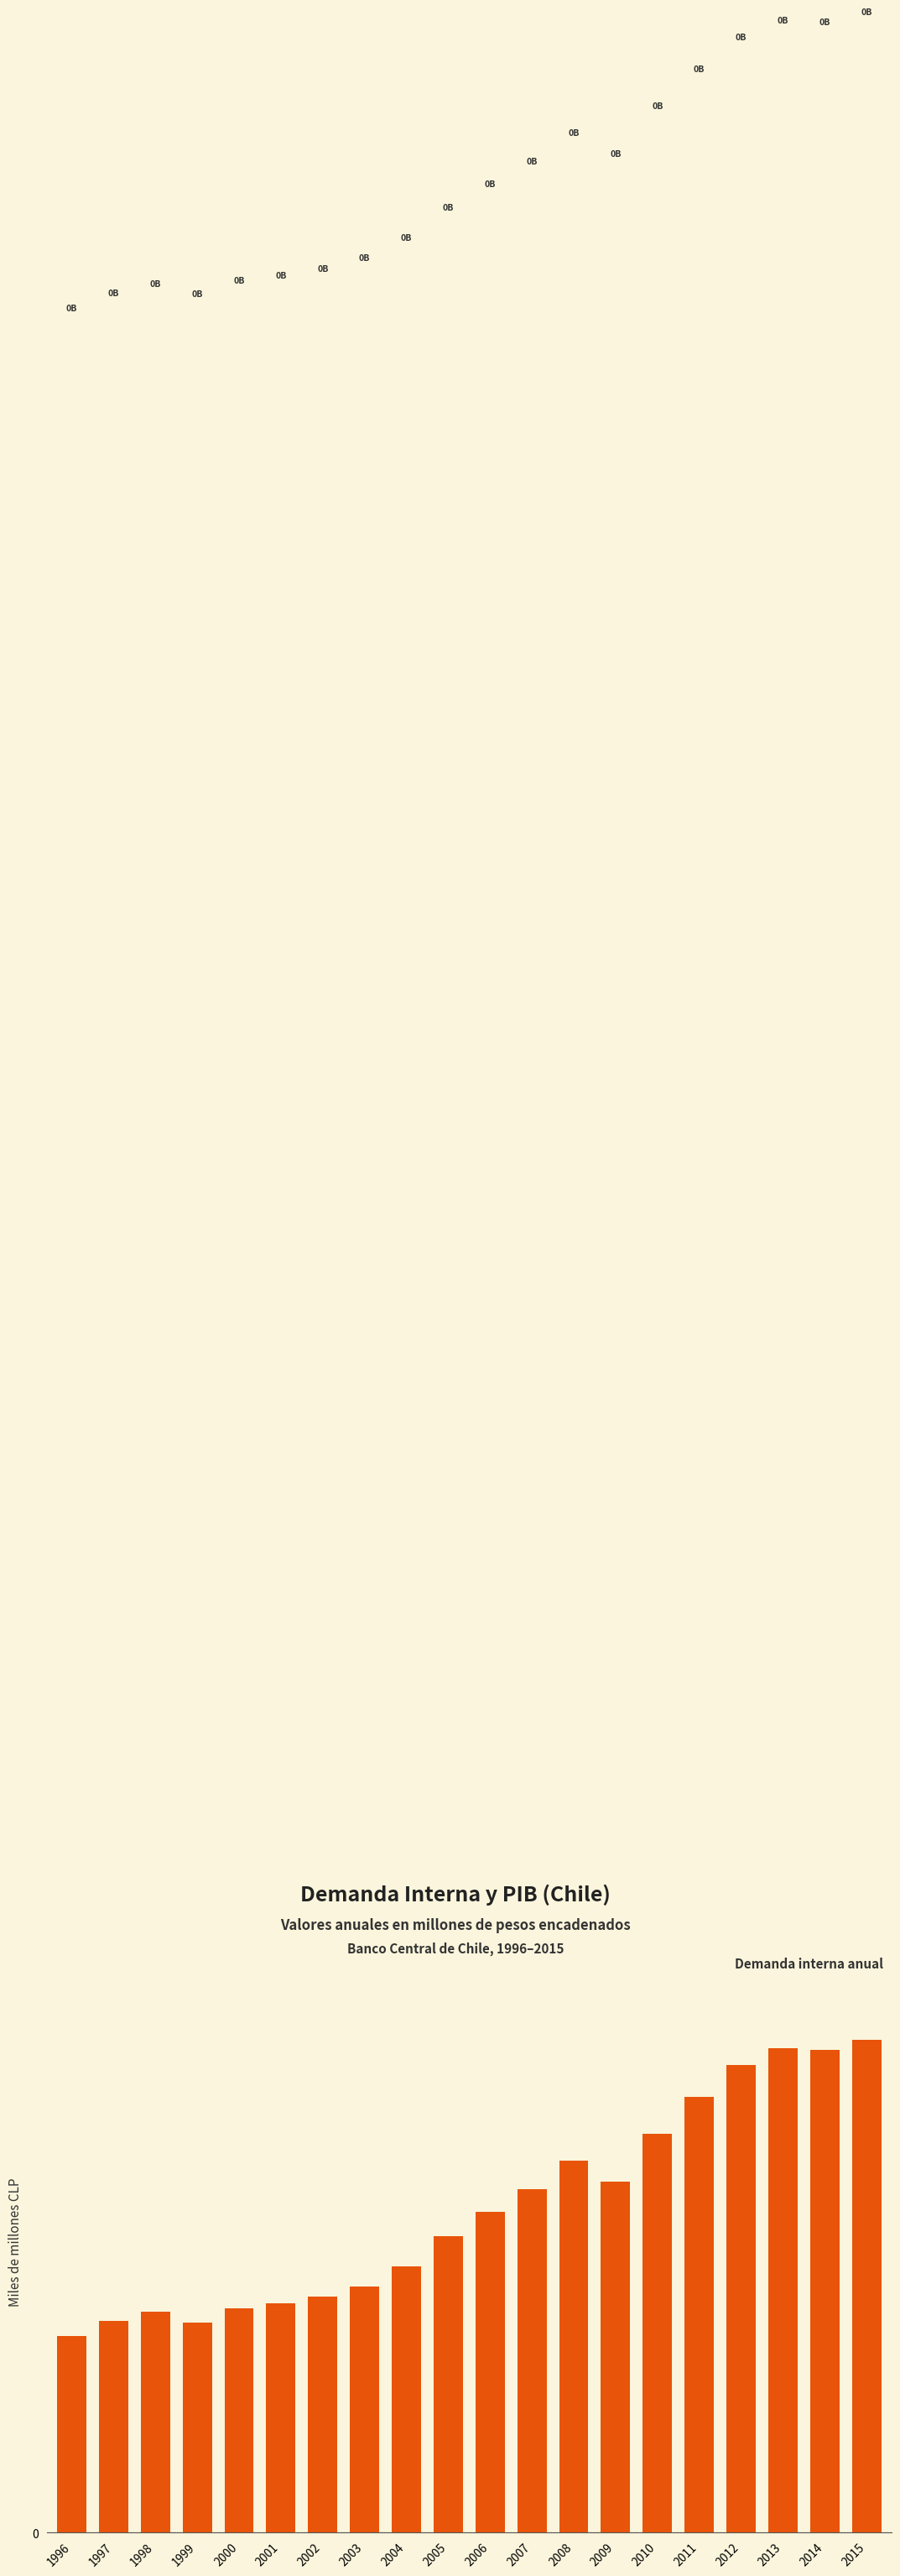

Rank the categories by value from lowest to highest.

1996, 1999, 1997, 1998, 2000, 2001, 2002, 2003, 2004, 2005, 2006, 2007, 2009, 2008, 2010, 2011, 2012, 2014, 2013, 2015